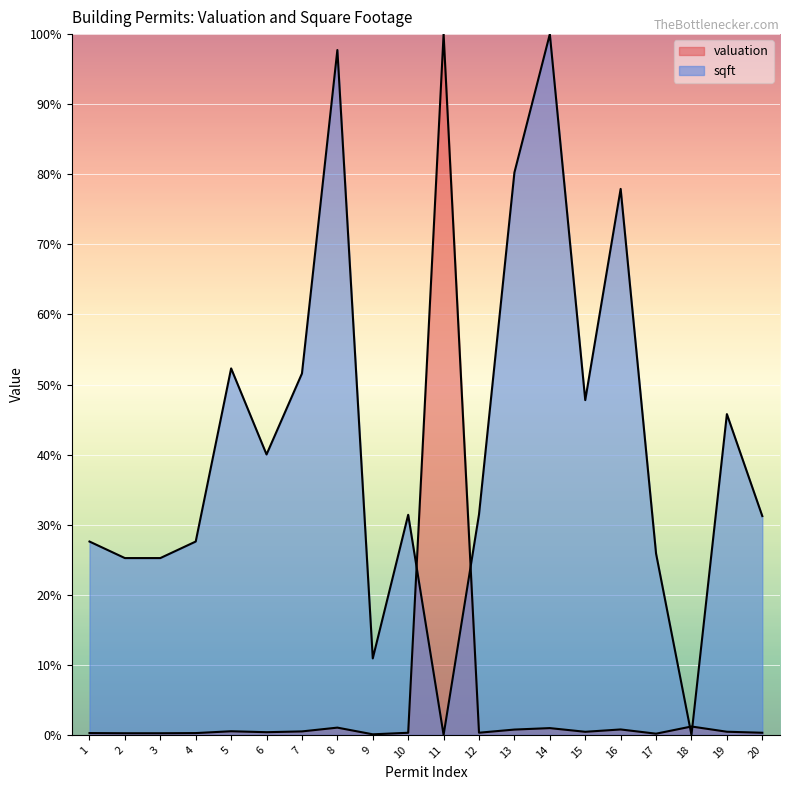

Rank the series by their maximum value, from lowest to highest.

valuation, sqft